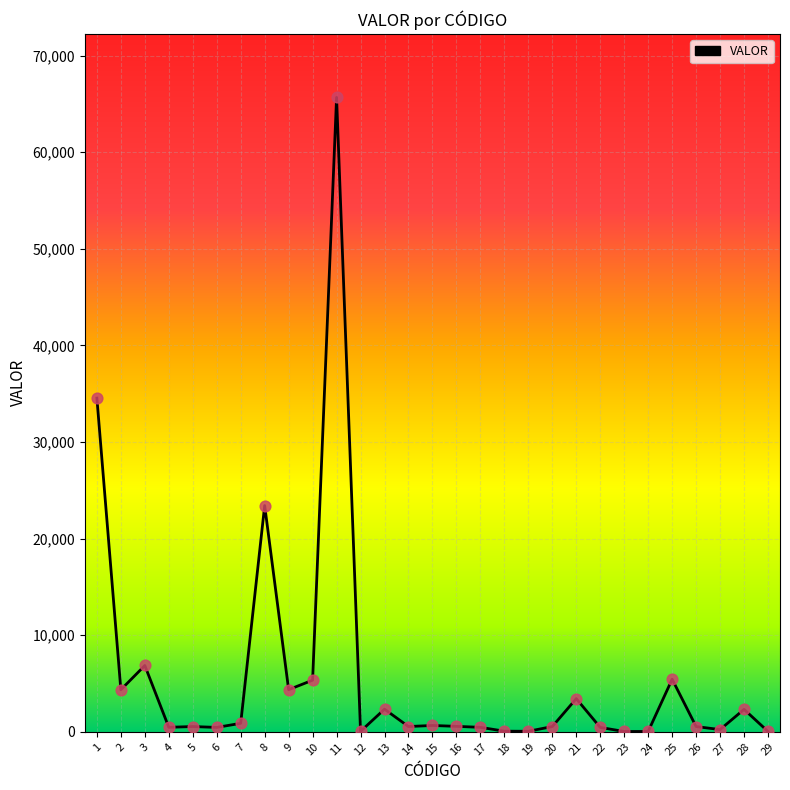

What is the ratio of the value at 9 to the value at 21?

1.3